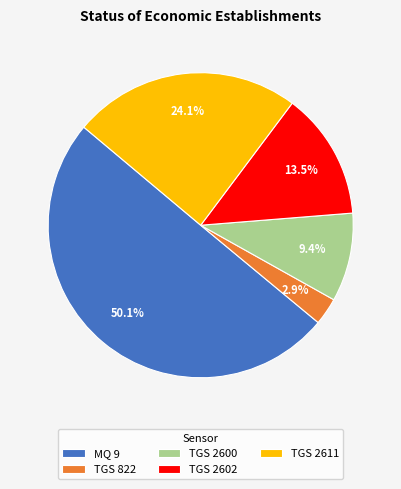

Which has a higher value, TGS 2602 or TGS 822?

TGS 2602